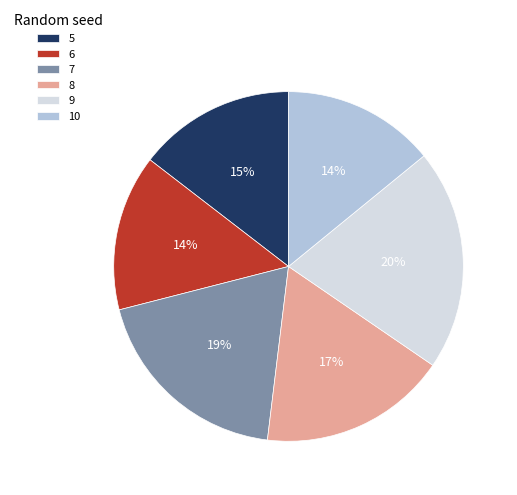

Between 7 and 10, which is larger?

7